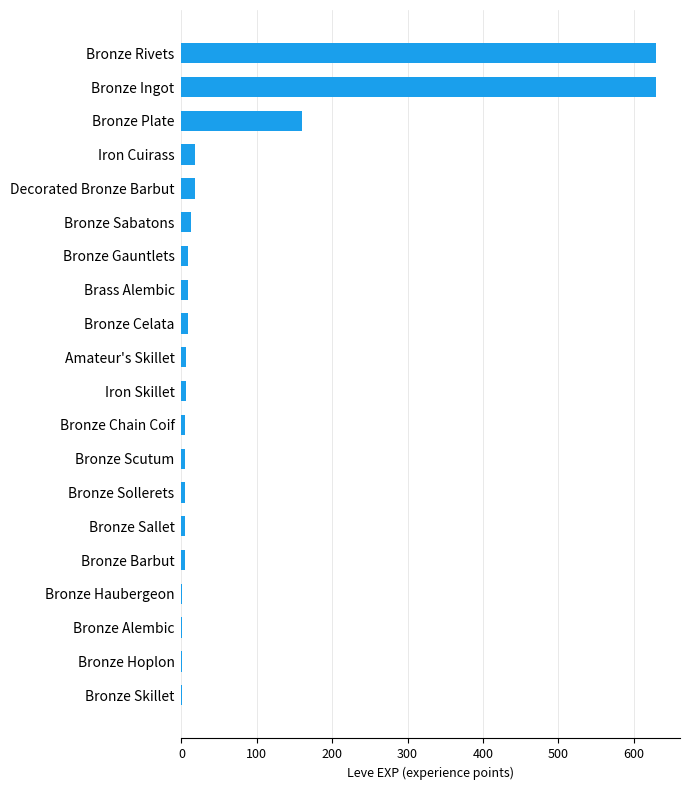

What is the greatest value displayed?

630